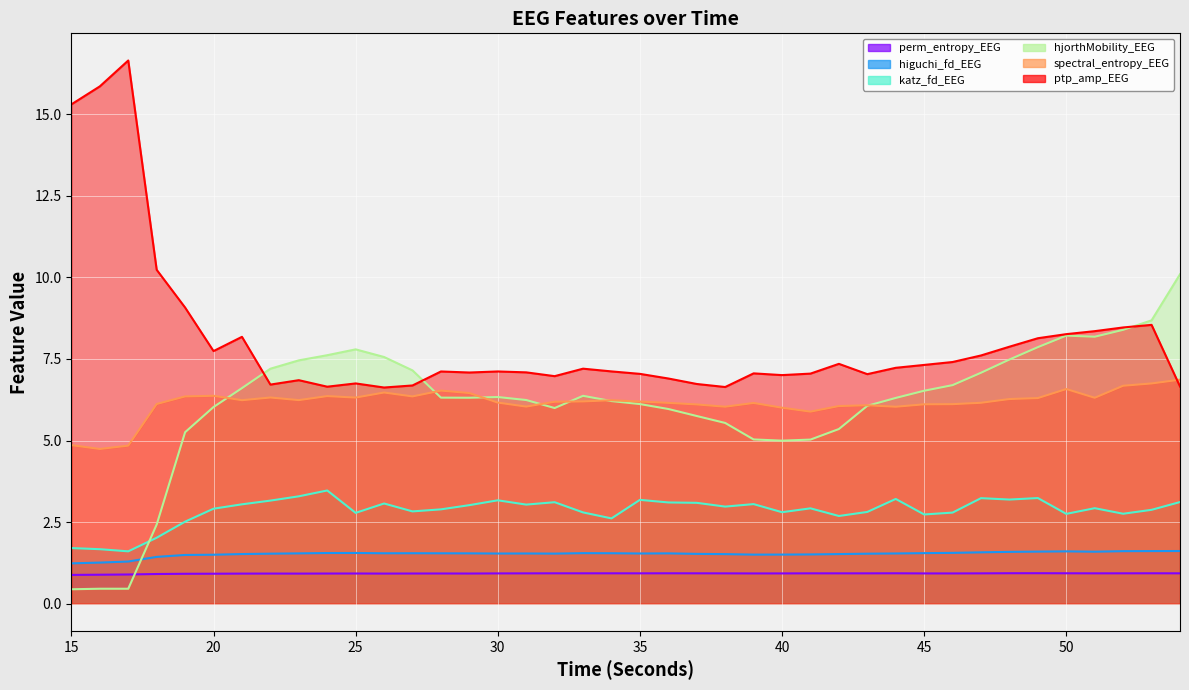

Between which two adjacent categories do perm_entropy_EEG and hjorthMobility_EEG first intersect?

17 and 18